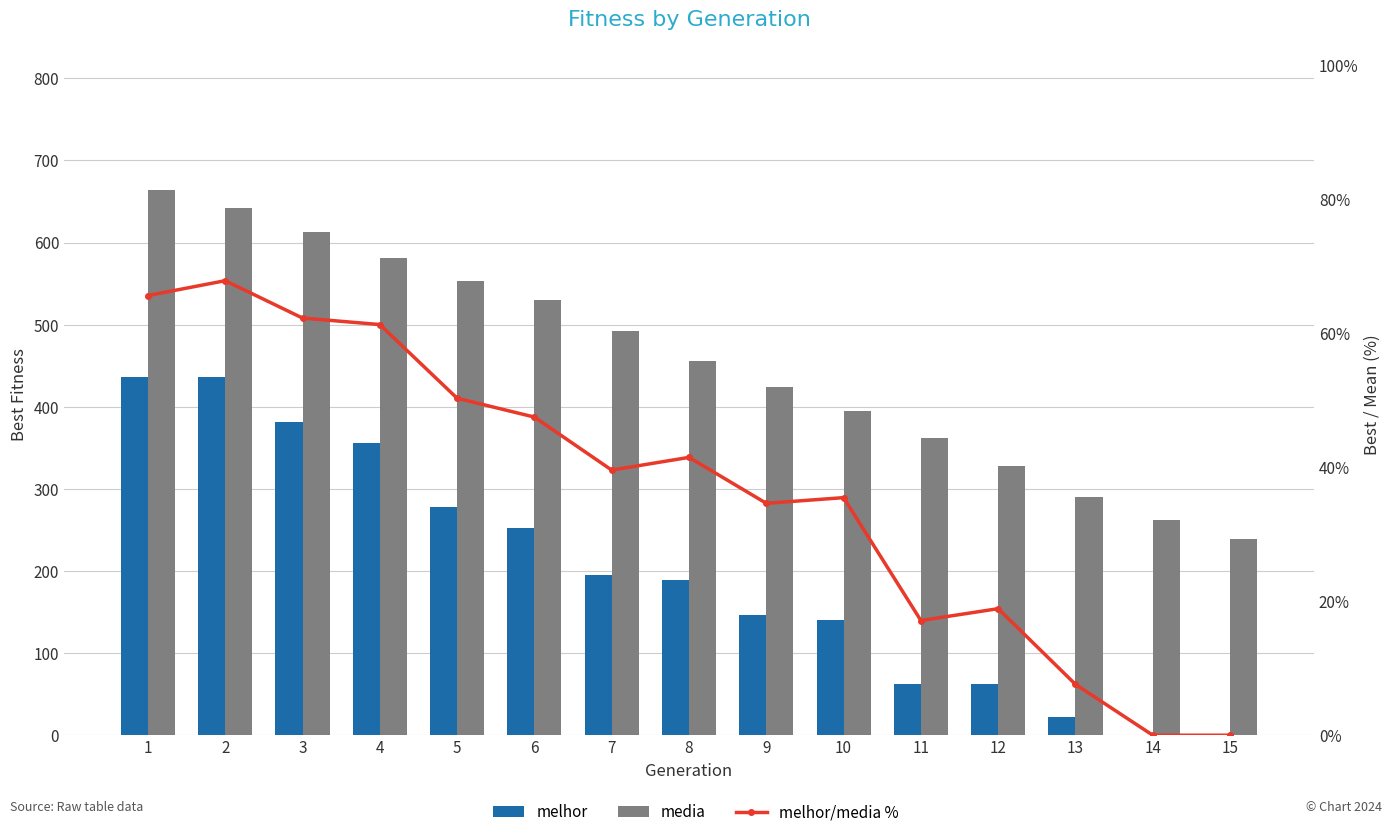

Where is melhor nearest to the value 218?

7